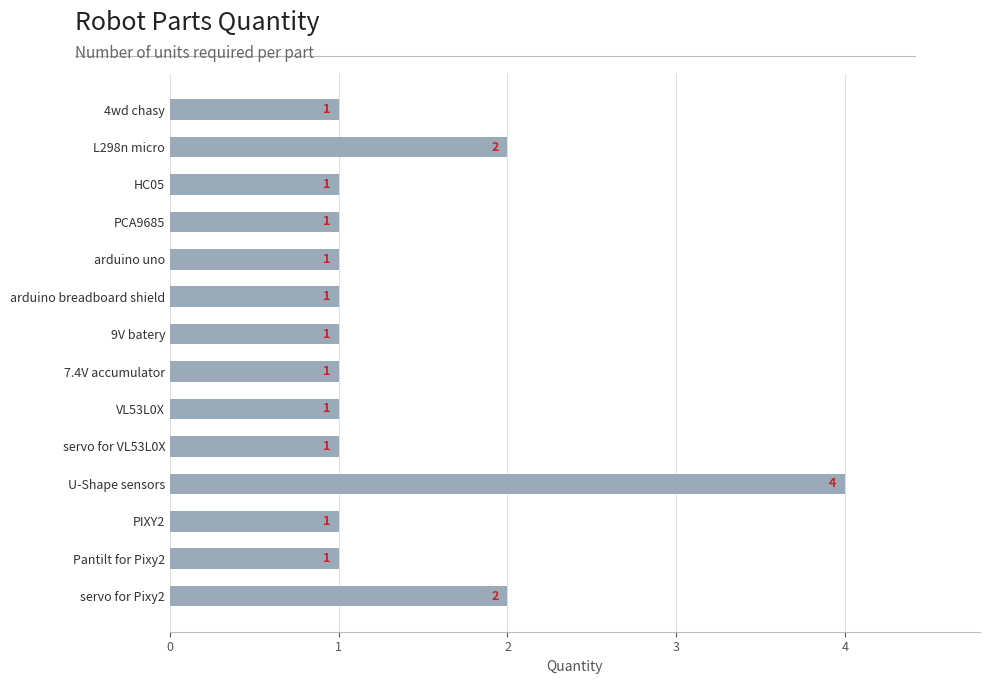

True or false: the data shows 1 at 9V batery.

True